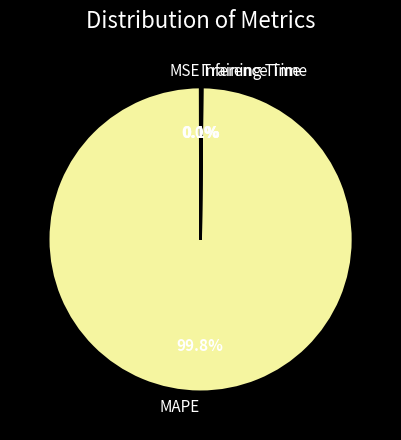

What percentage is the MAPE slice, to the nearest percent?

100%